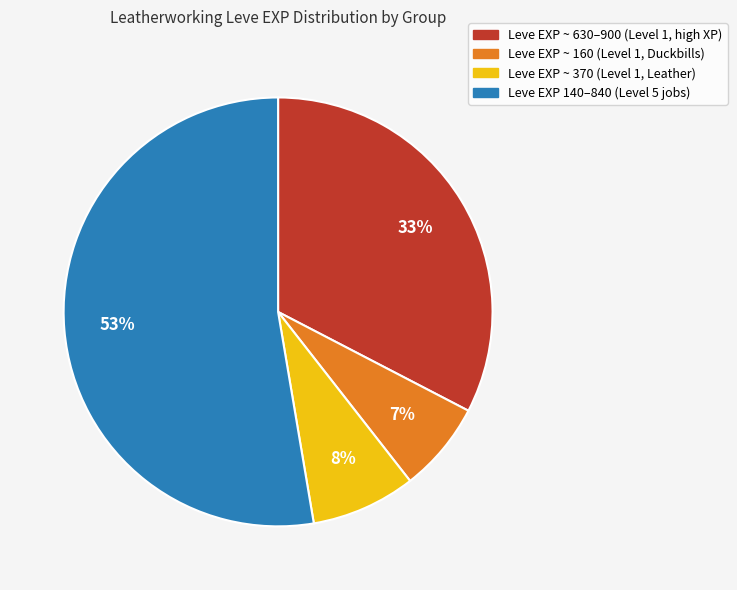

Count the number of slices in the pie.

4